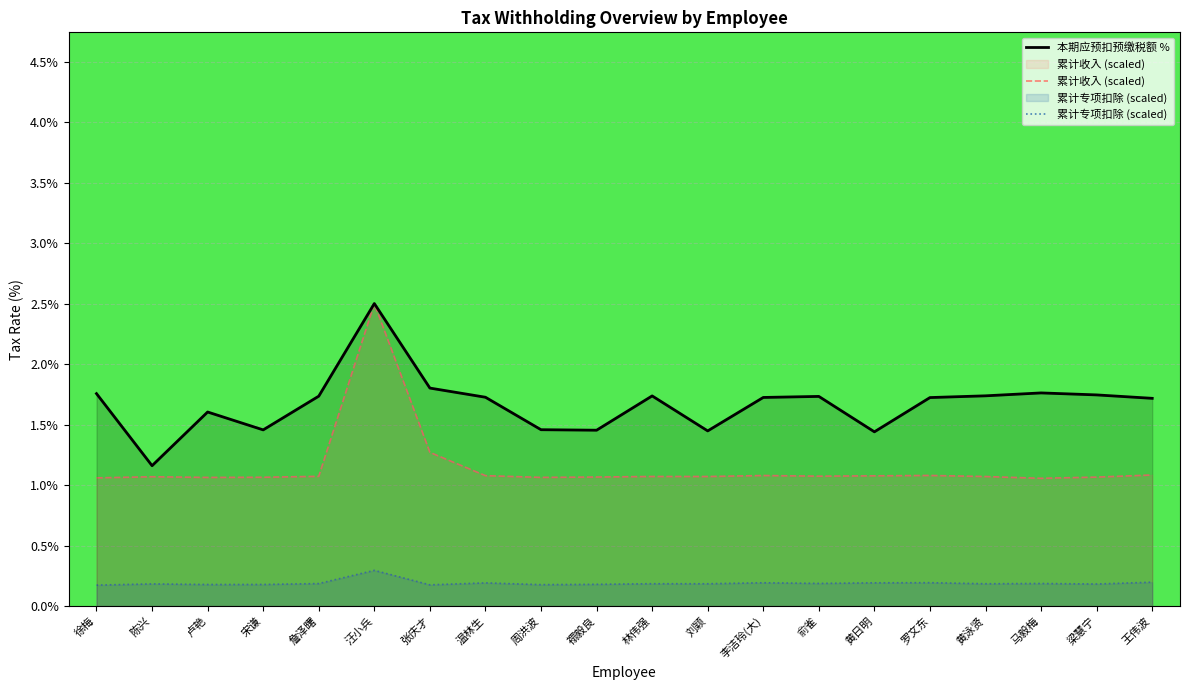

What is the sum of all 累计收入 values?

23.2